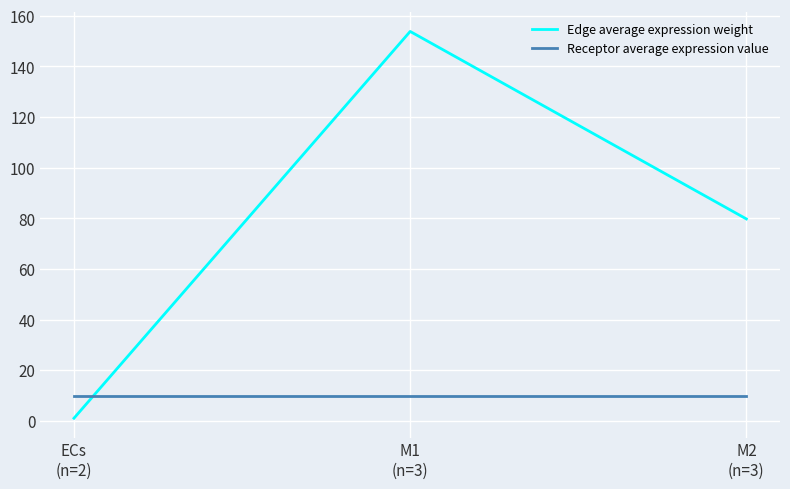

What is the difference between the maximum and minimum values in the Edge average expression weight series?

152.8